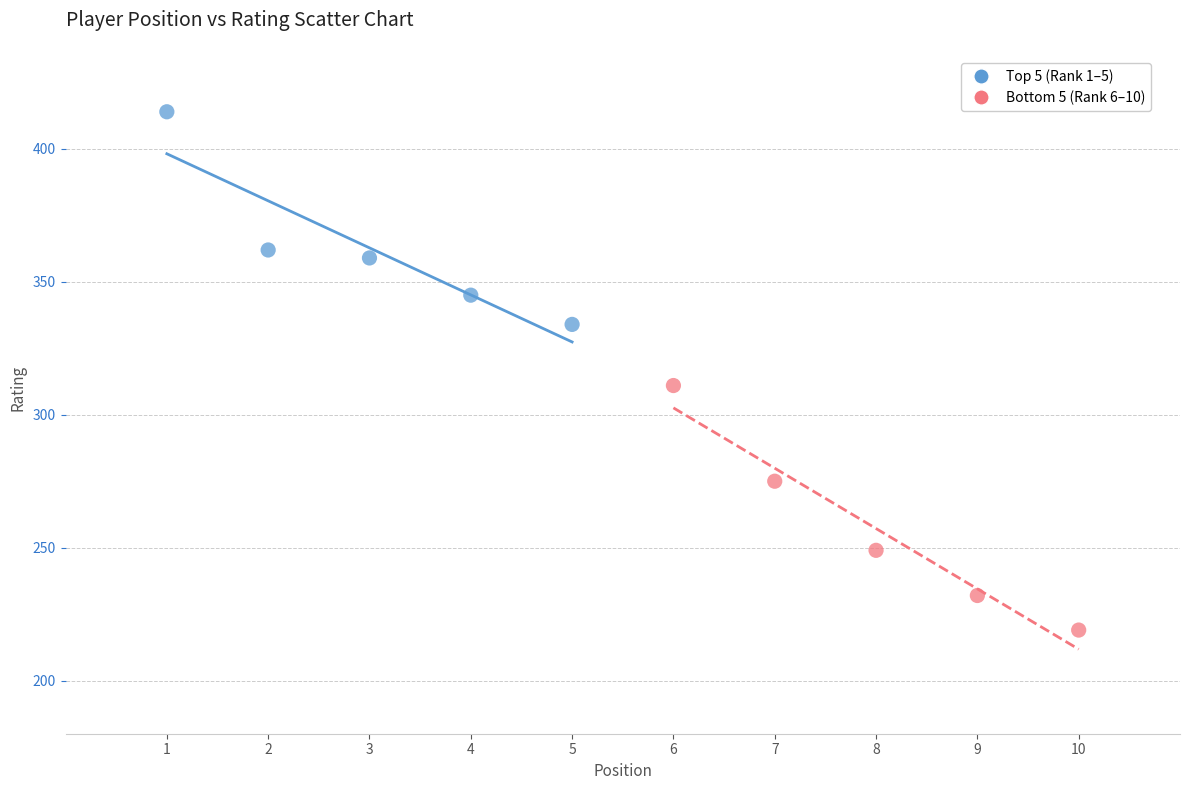

Which series reaches the minimum Y coordinate?

Bottom 5 (Rank 6–10)